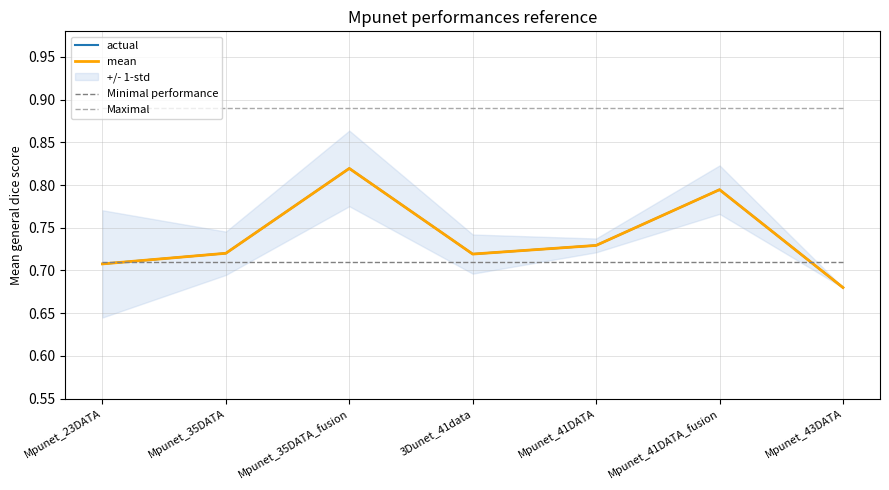

What is the value of the actual point at the 3rd from the left?

0.8